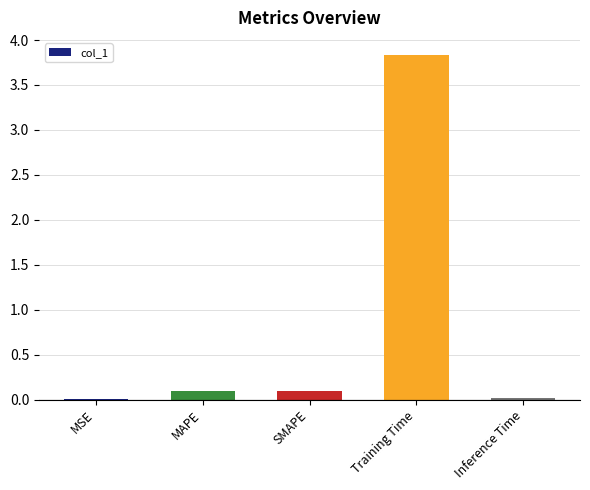

The value at Training Time is 3.8. True or false?

True